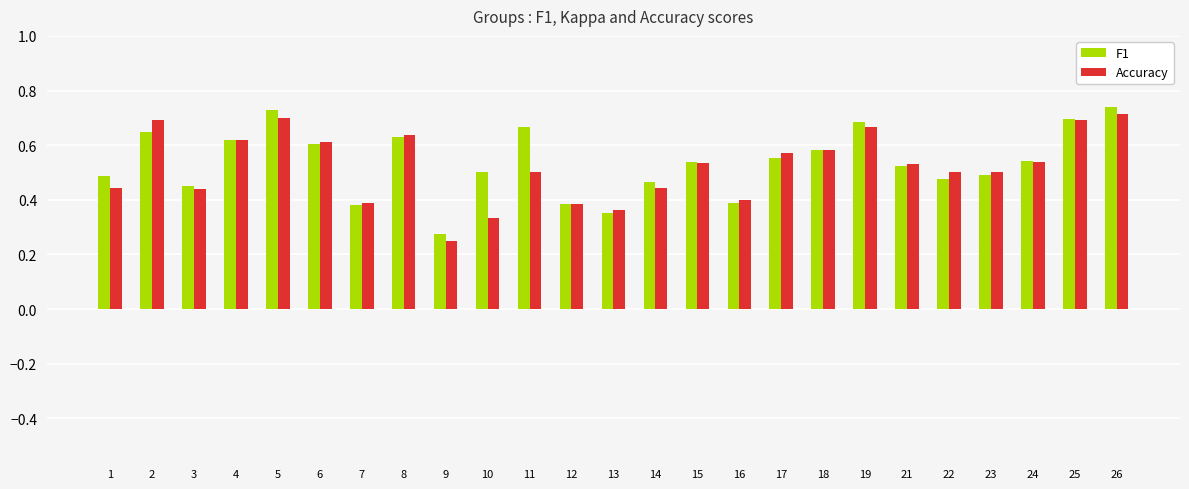

At which label is F1 closest to 0?

9